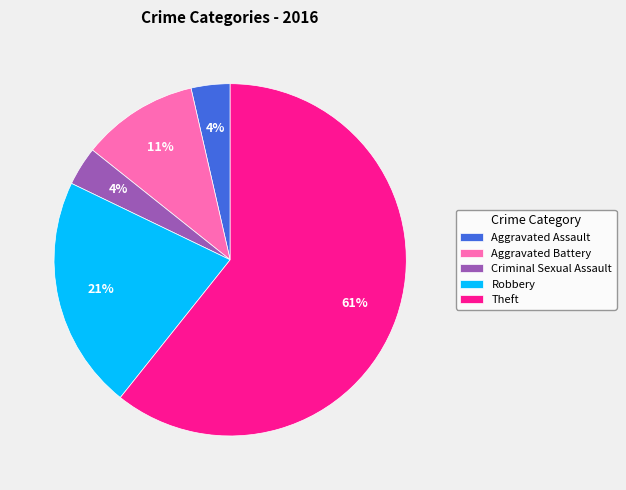

To the nearest percent, what is the difference between the Aggravated Assault and Aggravated Battery slice percentages?

7%